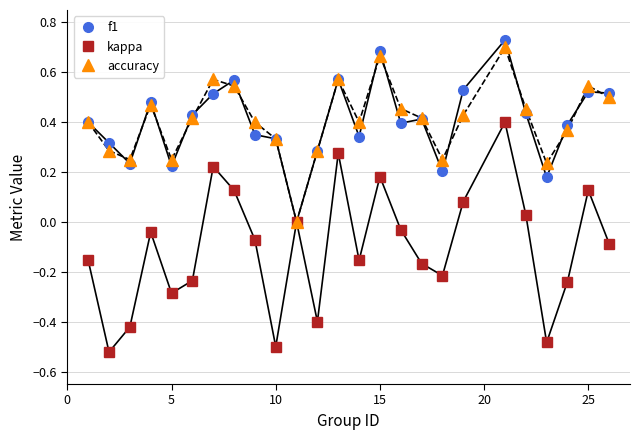

How many interior local valleys does the accuracy series have?

6